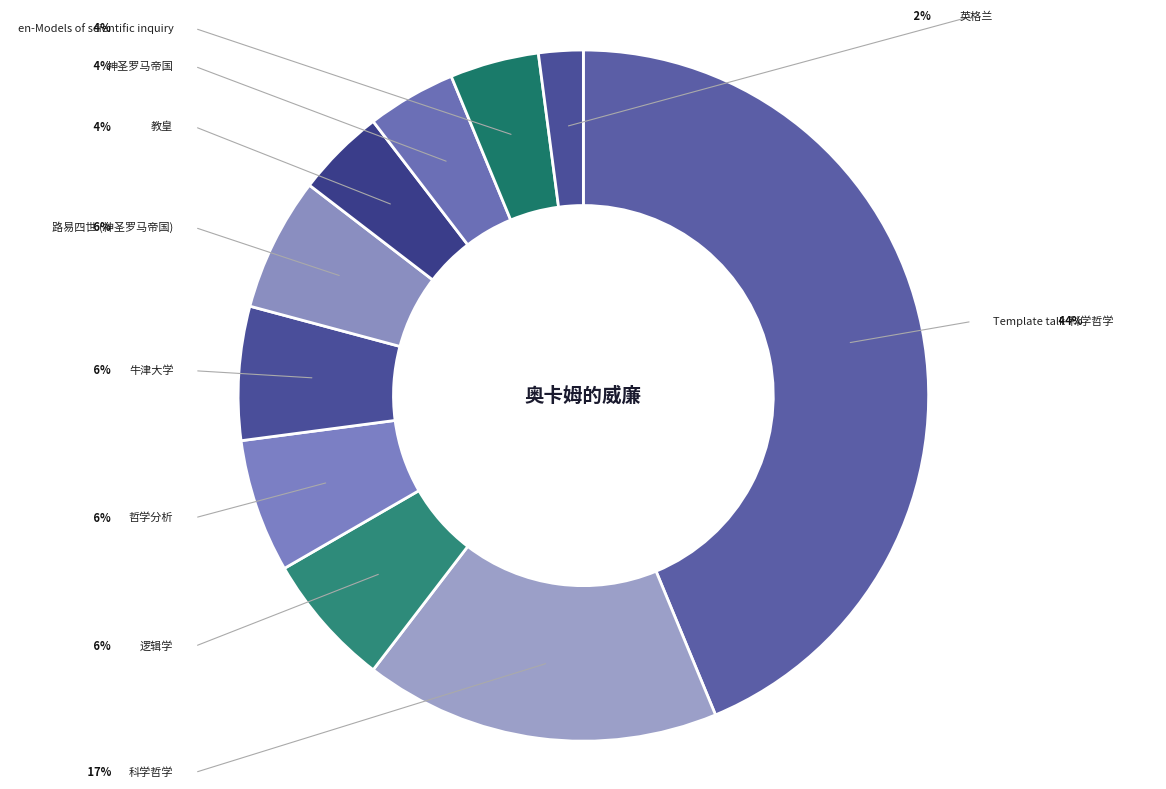

What percentage is NOT represented by 路易四世 (神圣罗马帝国)?

93.8%